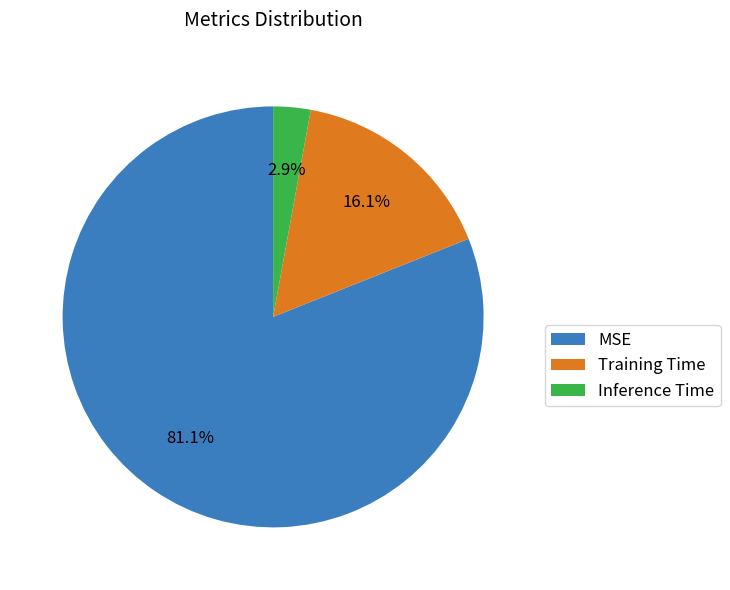

Which slice is the smallest?

Inference Time